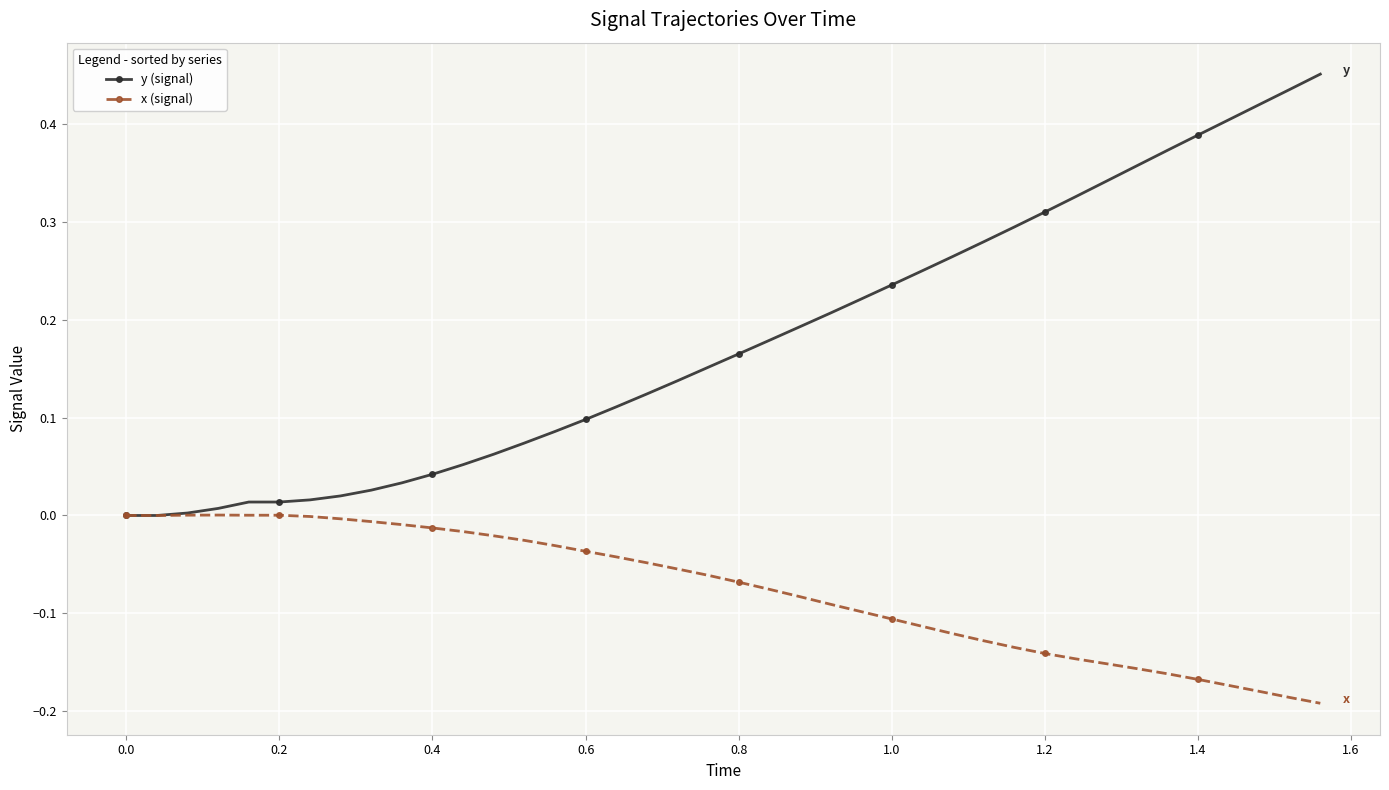

Does the chart have visible grid lines?

Yes